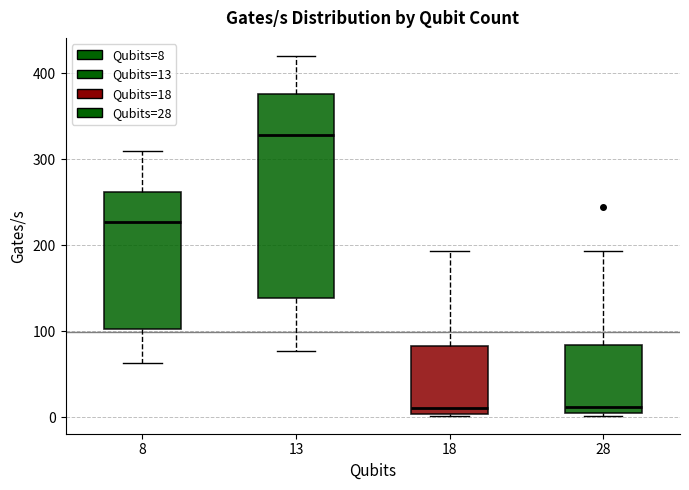

Reading left to right, read every box against the y-axis: the position of its median line, the range the box covers, and the ends of its whiskers. The values are not printed on the chart, so give them approximately, as read against the axis.

8: median 230, box 100 to 260, whiskers 60 to 310
13: median 330, box 140 to 380, whiskers 80 to 420
18: median 10, box 0 to 80, whiskers 0 to 190
28: median 10, box 0 to 80, whiskers 0 to 190